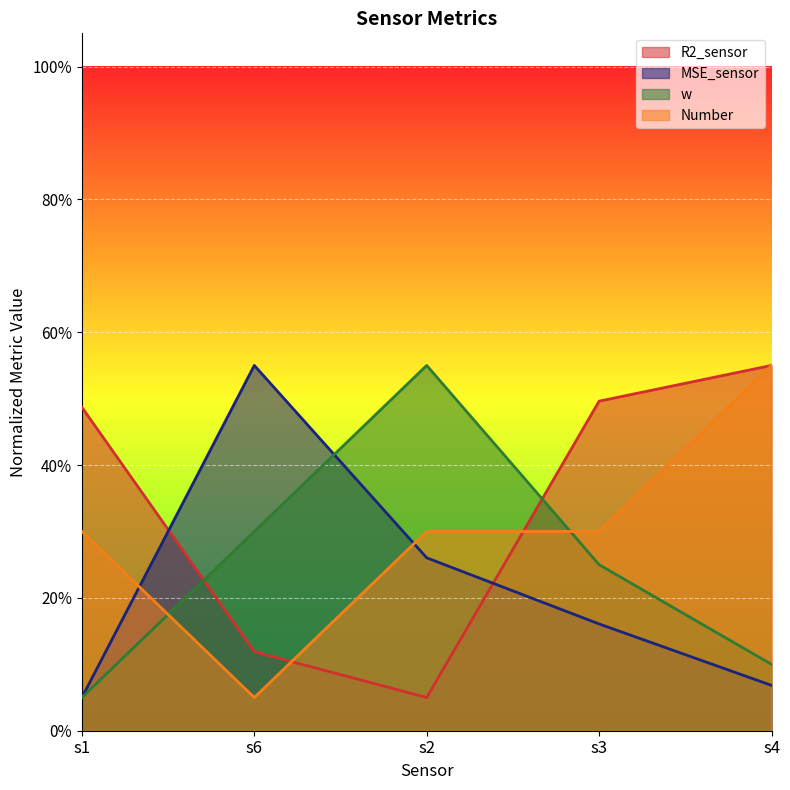

What is the approximate value of Number at s6?

0.1